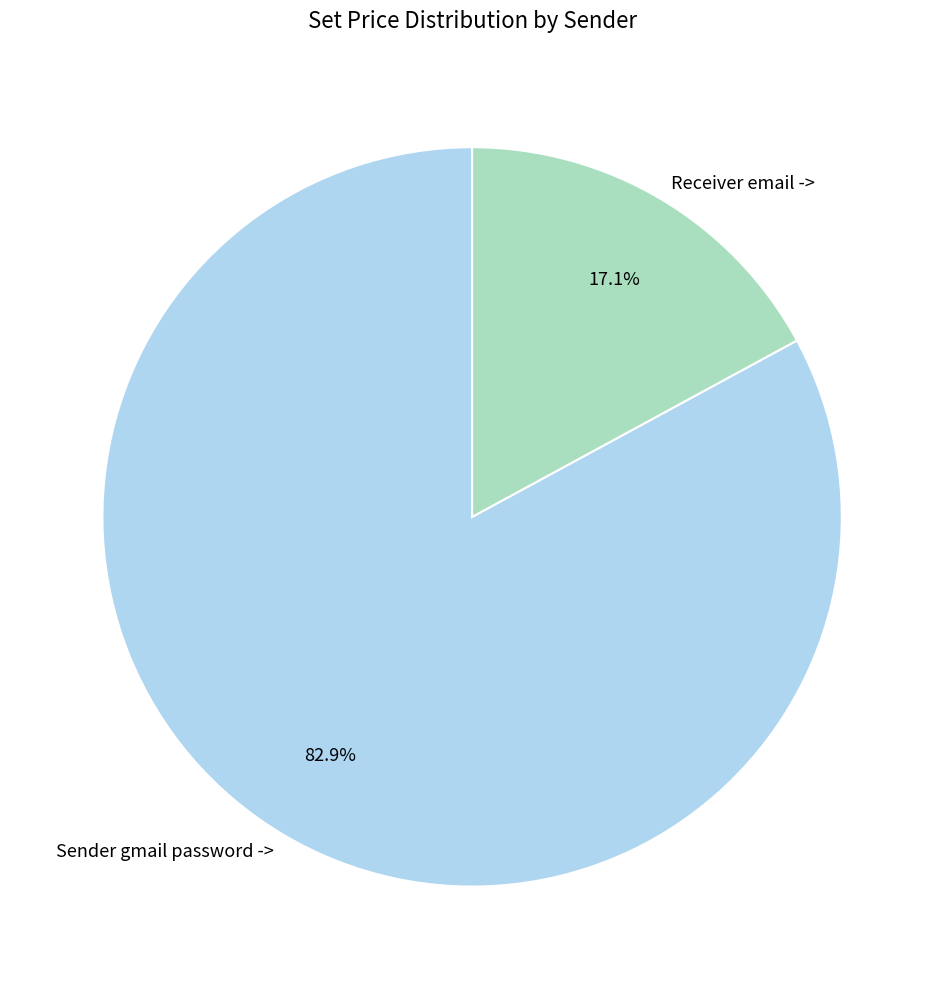

What percentage is the Receiver email -> slice, to the nearest percent?

17%